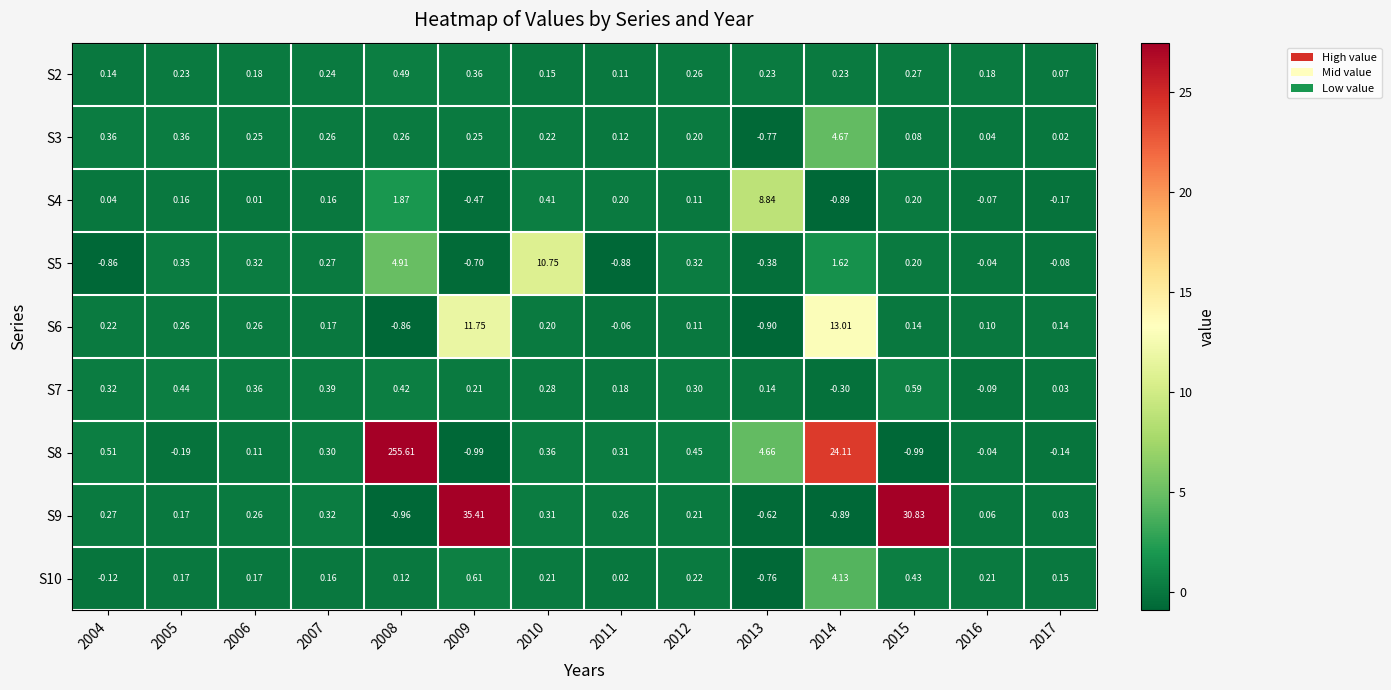

Is the value of S4 at 2017 greater than the value of S9 at 2004?

No